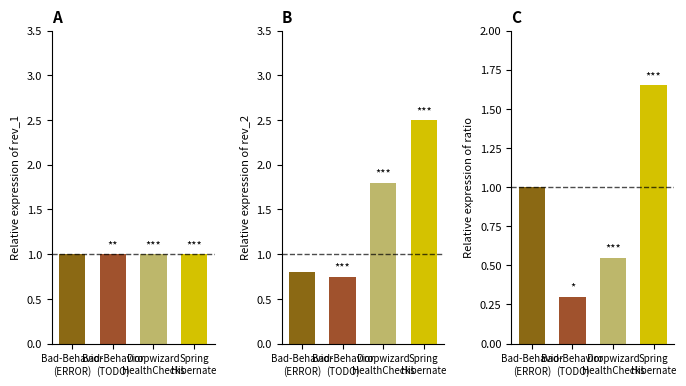

The rev_2 series shows 2.5 at Spring
Hibernate. True or false?

True